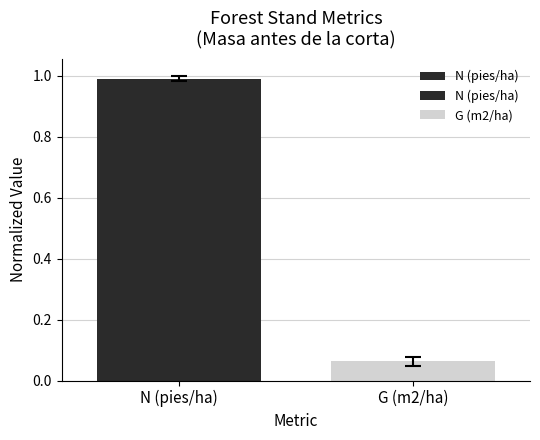

What is the difference between the values at N (pies/ha) and G (m2/ha)?

0.9